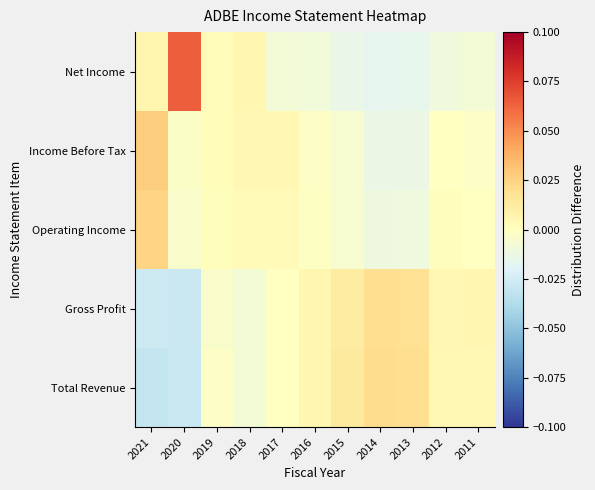

Reading left to right, transcribe all the data shown in this chart.

Total Revenue: 2021=-0.0	2020=-0.0	2019=-0.0	2018=-0.0	2017=-0.0	2016=0.0	2015=0.0	2014=0.0	2013=0.0	2012=0.0	2011=0.0
Gross Profit: 2021=-0.0	2020=-0.0	2019=-0.0	2018=-0.0	2017=-0.0	2016=0.0	2015=0.0	2014=0.0	2013=0.0	2012=0.0	2011=0.0
Operating Income: 2021=0.0	2020=-0.0	2019=0.0	2018=0.0	2017=0.0	2016=-0.0	2015=-0.0	2014=-0.0	2013=-0.0	2012=0.0	2011=-0.0
Income Before Tax: 2021=0.0	2020=-0.0	2019=0.0	2018=0.0	2017=0.0	2016=-0.0	2015=-0.0	2014=-0.0	2013=-0.0	2012=-0.0	2011=-0.0
Net Income: 2021=0.0	2020=0.1	2019=0.0	2018=0.0	2017=-0.0	2016=-0.0	2015=-0.0	2014=-0.0	2013=-0.0	2012=-0.0	2011=-0.0